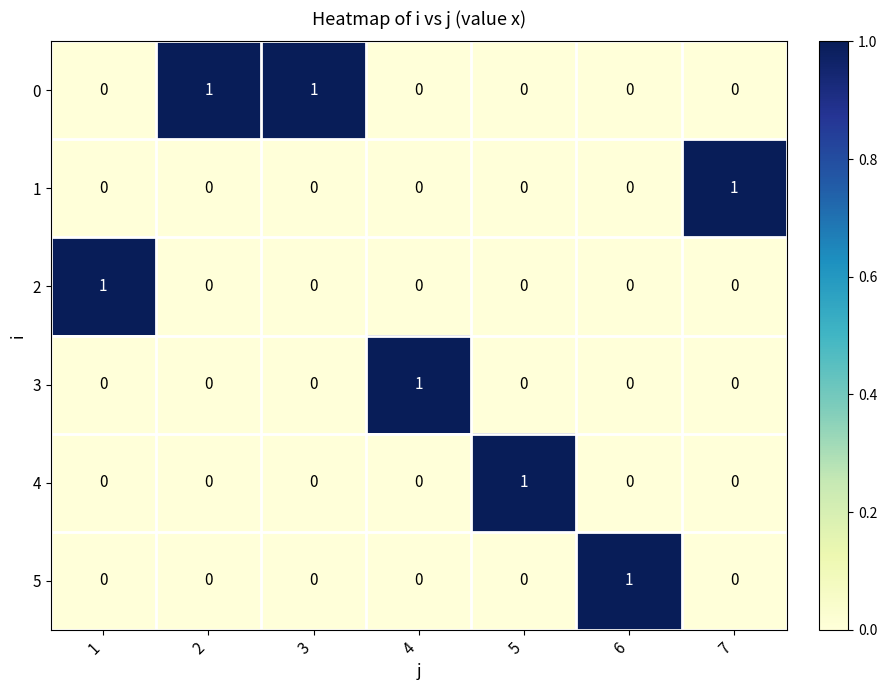

At how many categories does at least one series exceed 0?

7